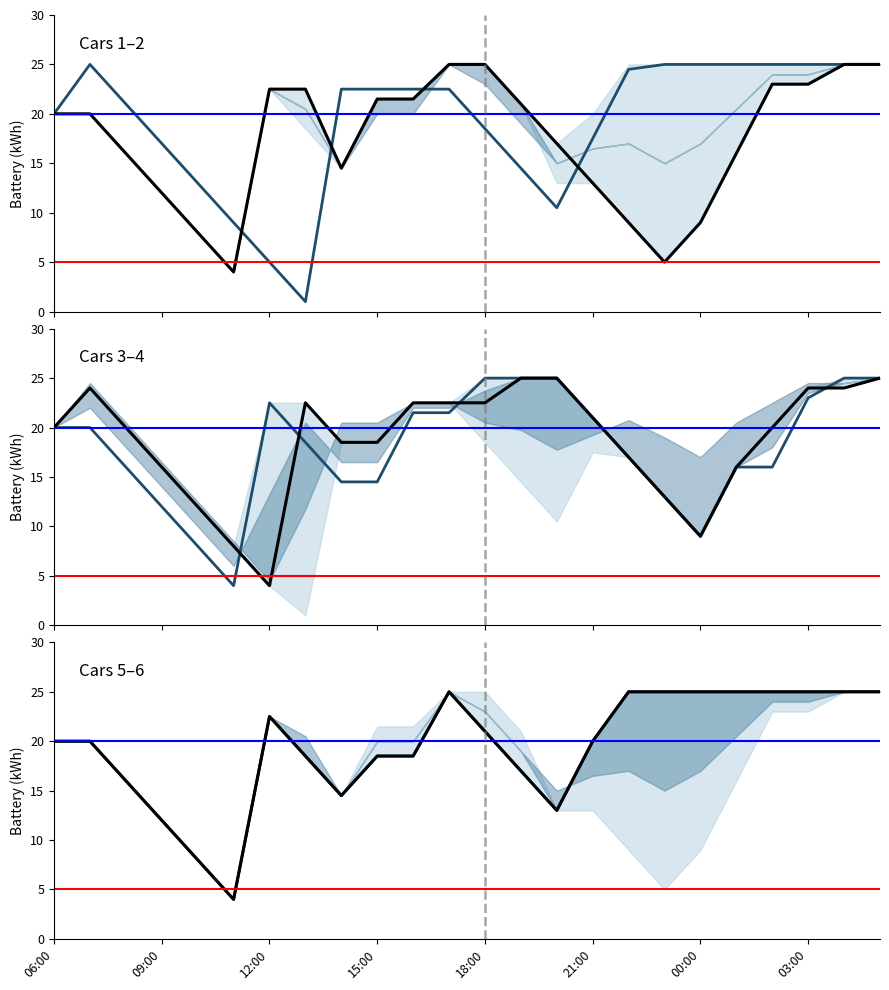

What value does the car_1 (col_10) series have at 13?

14.5